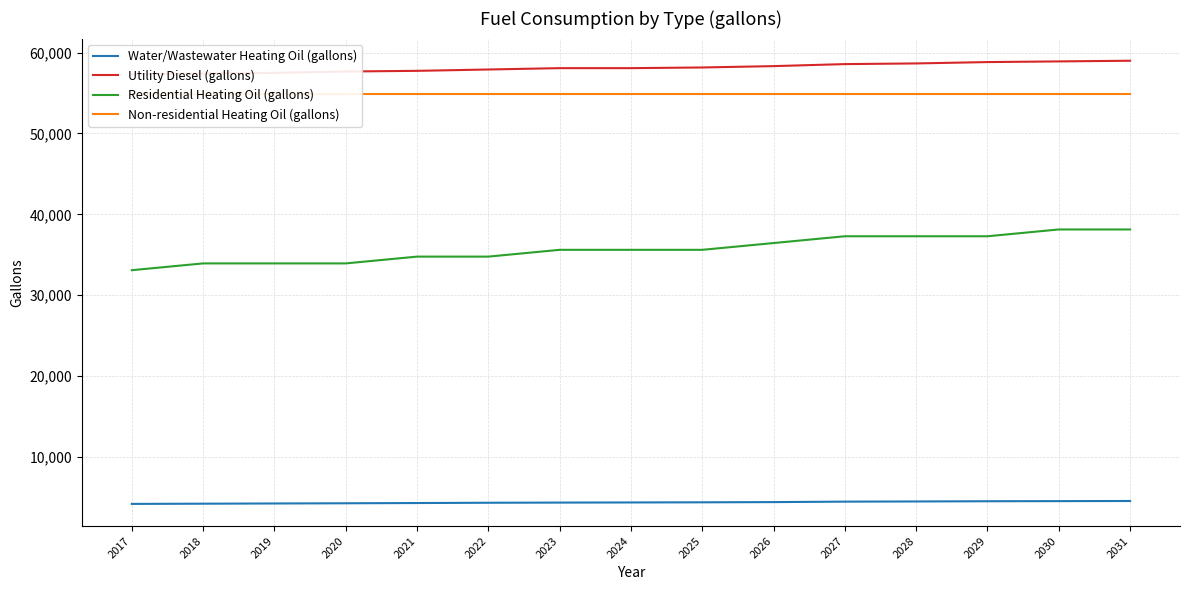

What are all the series names shown in the legend?

Water/Wastewater Heating Oil (gallons), Utility Diesel (gallons), Residential Heating Oil (gallons), Non-residential Heating Oil (gallons)